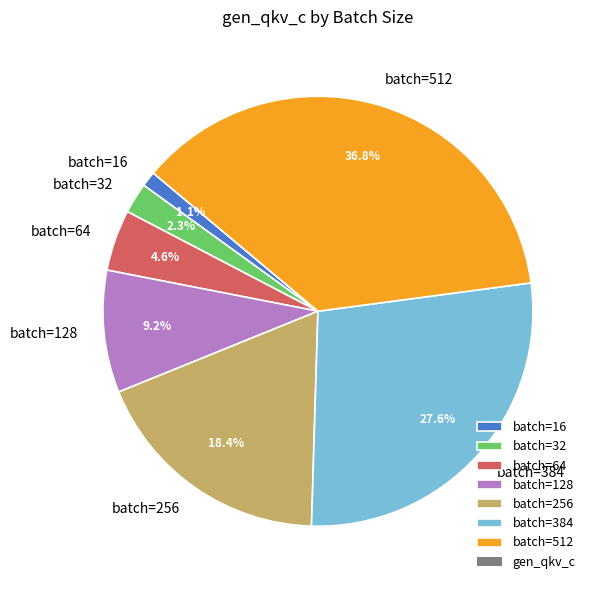

To the nearest percent, what is the difference between the largest and smallest slice percentages?

36%